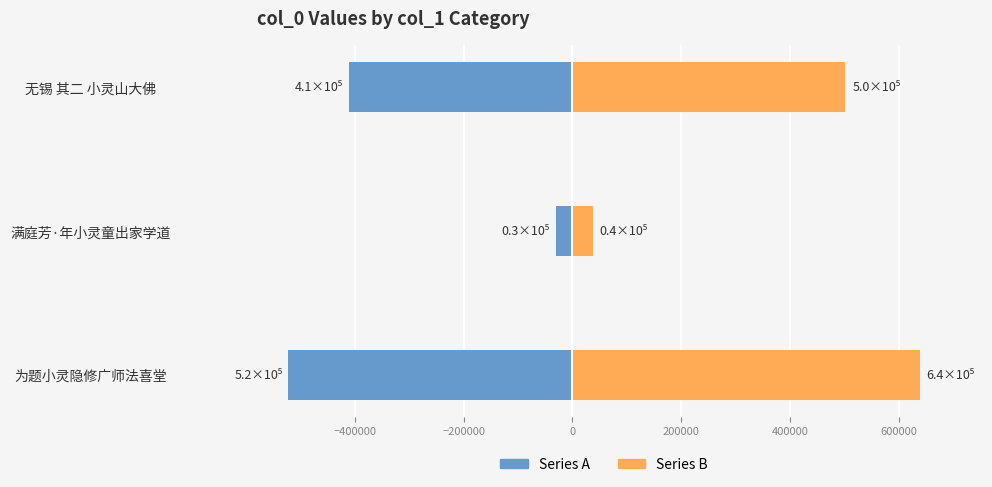

At how many categories does at least one series exceed 270828?

2